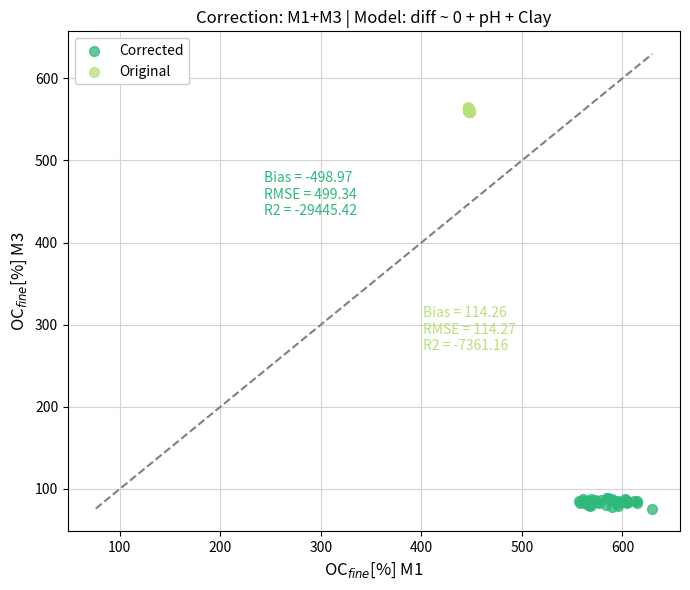

Which series has the widest spread of Y values?

Corrected